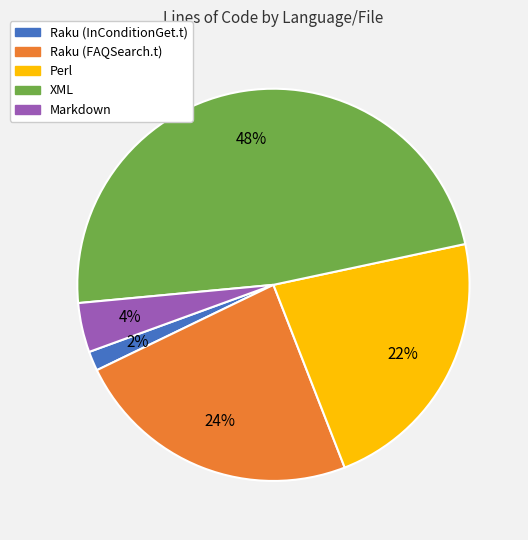

True or false: Raku (FAQSearch.t) accounts for 38% of the total.

False